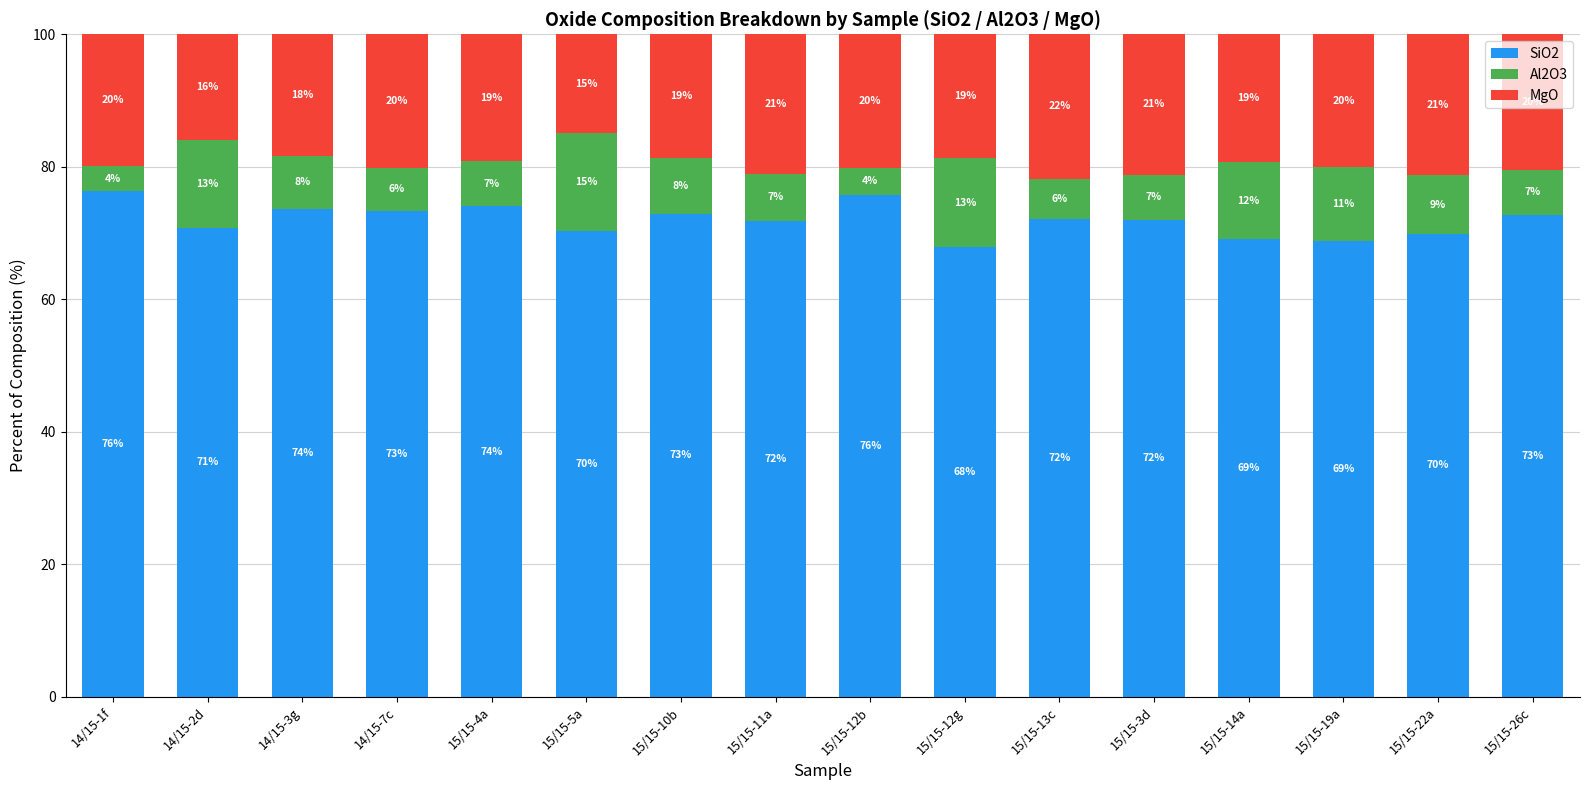

What is the maximum value for SiO2?

76.3